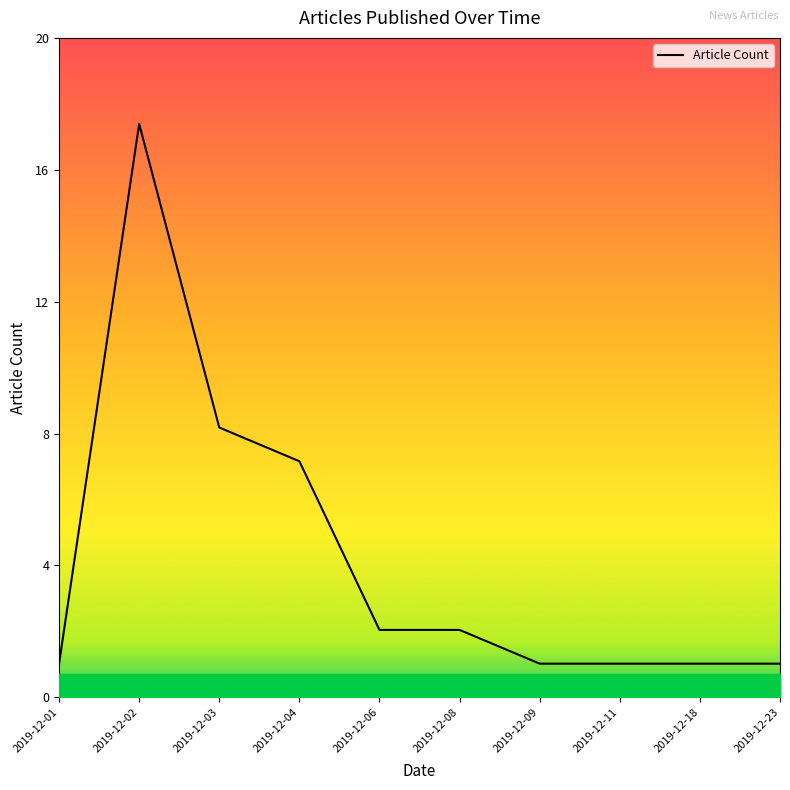

Is this an area chart (filled region under the line)?

Yes